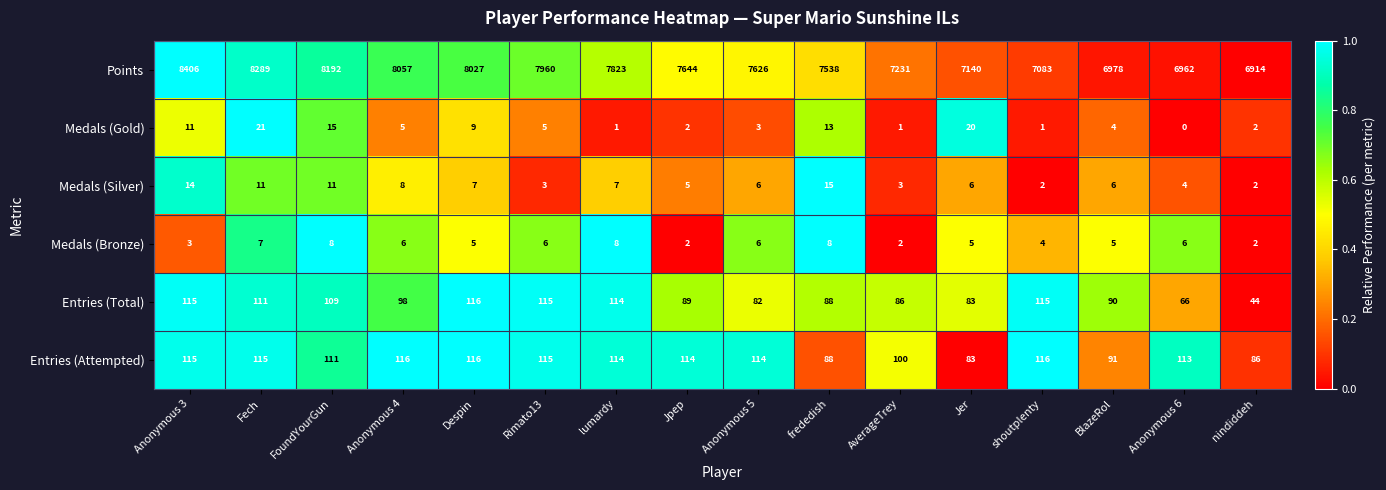

At how many categories does at least one series exceed 5971?

16